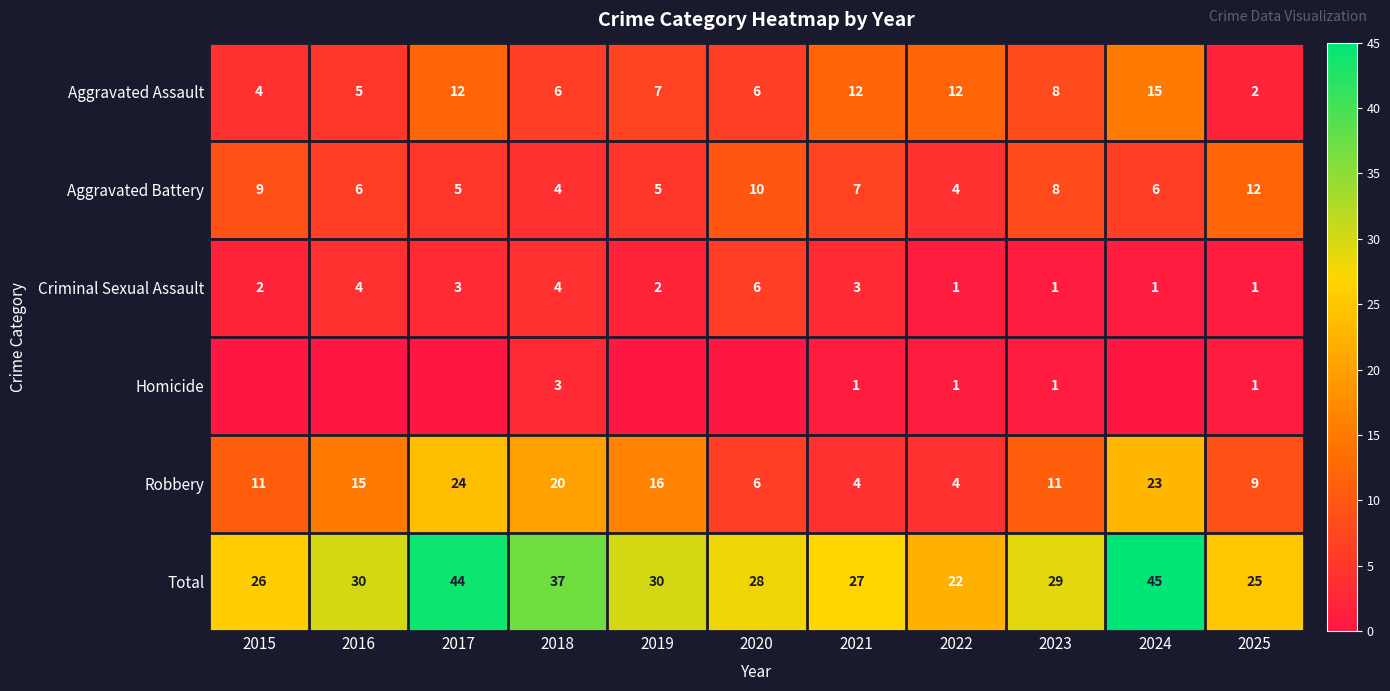

Count the Robbery values in the range 6 to 20.

7